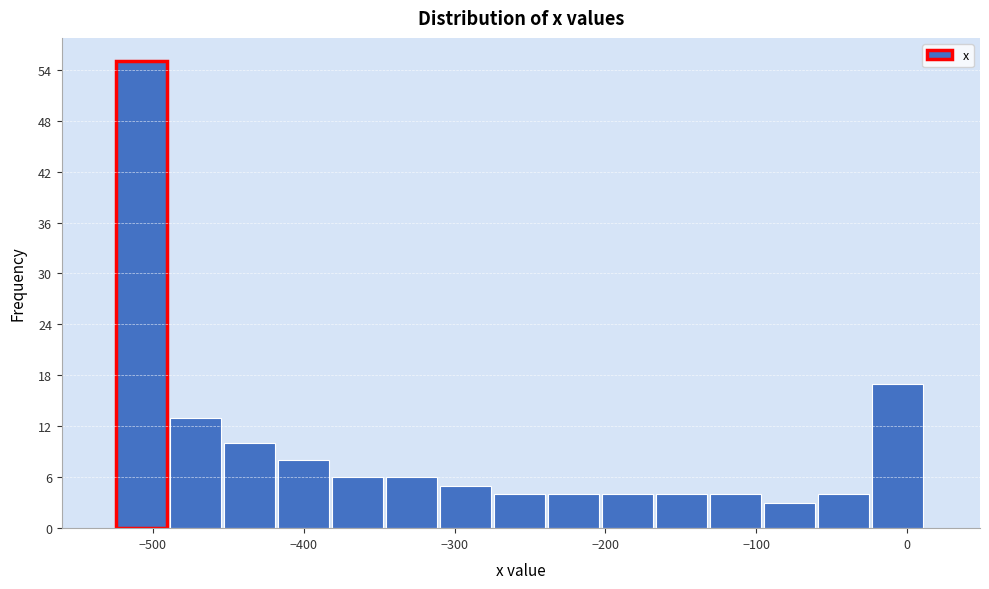

Around what value on the x-axis is the tallest bar? Give the approximate position of its centre, as read against the axis.

-510